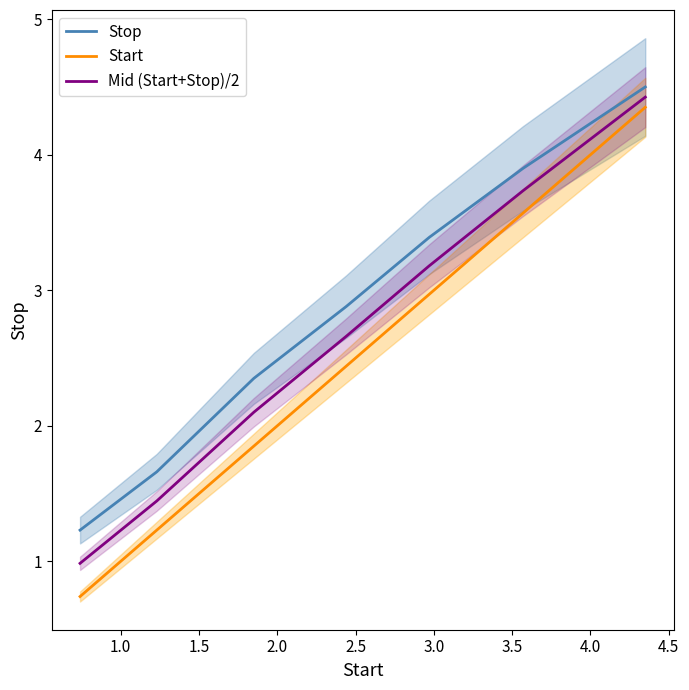

True or false: Stop and Start cross at least once.

False